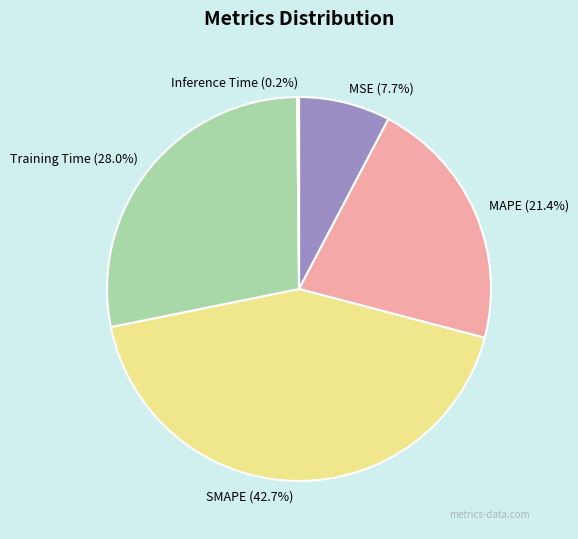

Which category has the biggest portion of the pie?

SMAPE